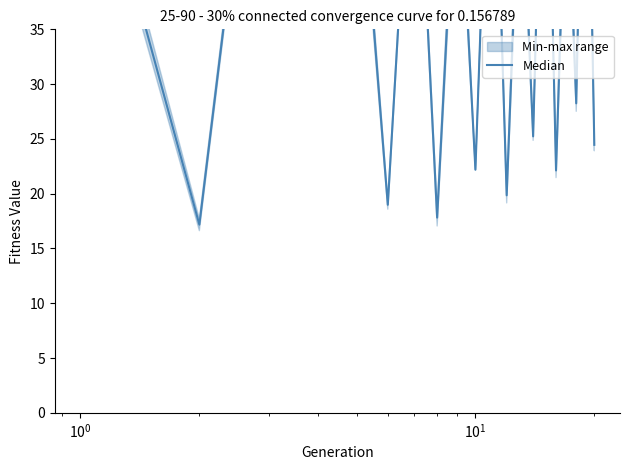

How many interior local peaks (higher than both neighbors) does the data have?

8